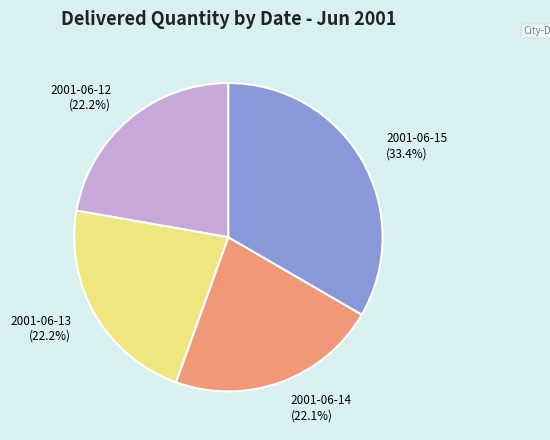

What is the largest slice in the pie chart?

2001-06-15